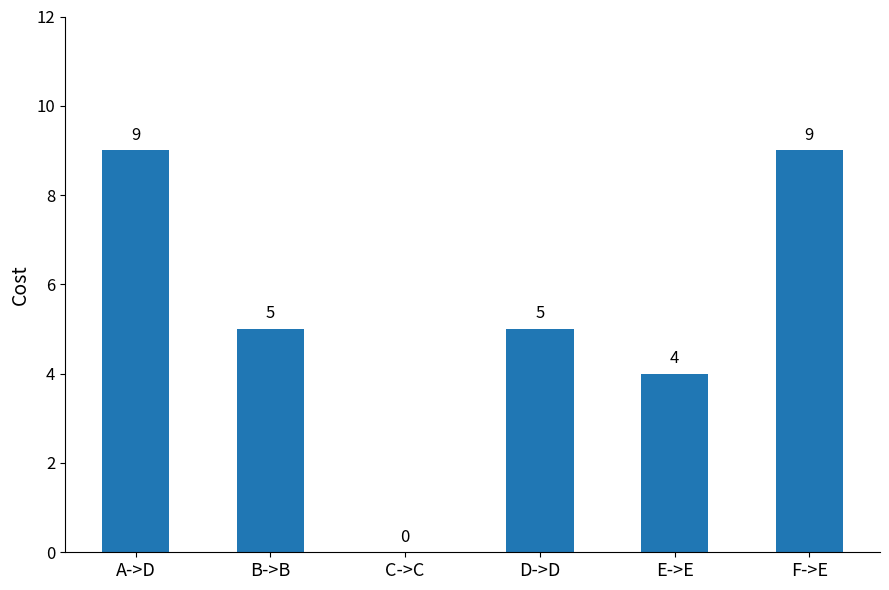

What is the change in value from A->D to D->D?

-4